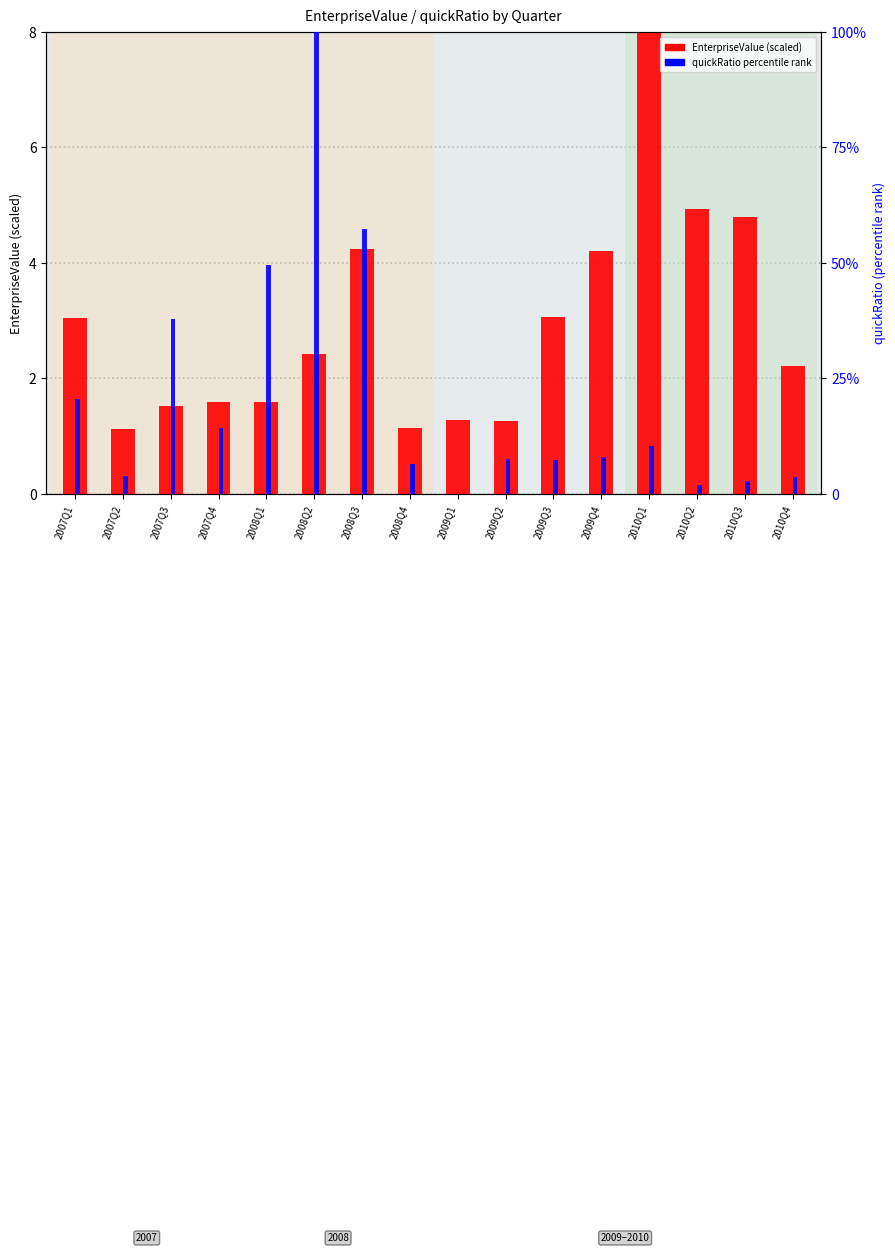

Between 2007Q2 and 2009Q4, which series saw the biggest shift?

quickRatio (percentile)